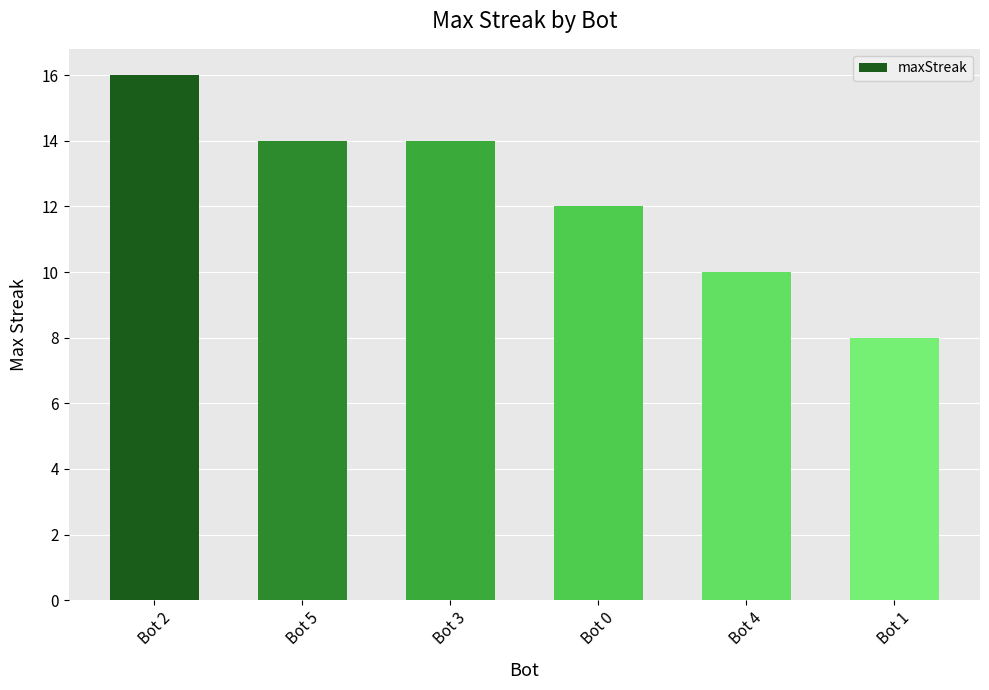

What value does the data have at Bot 3?

14